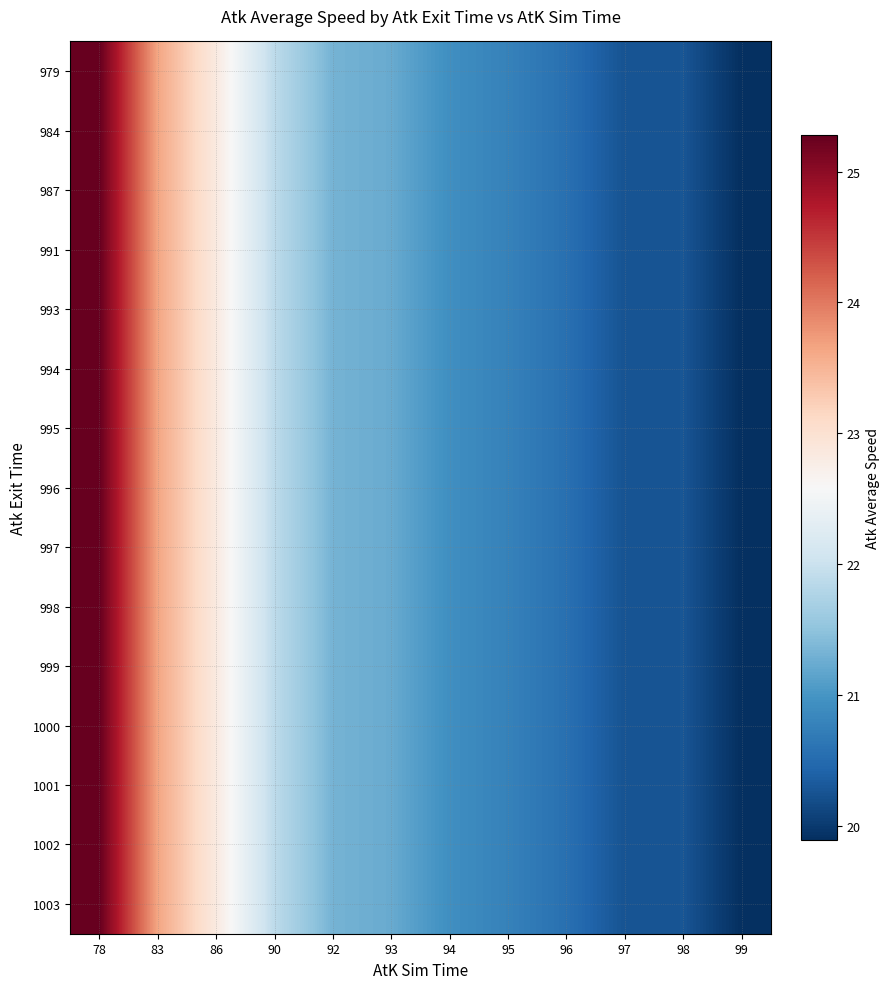

Between 96 and 98, which is larger?

96